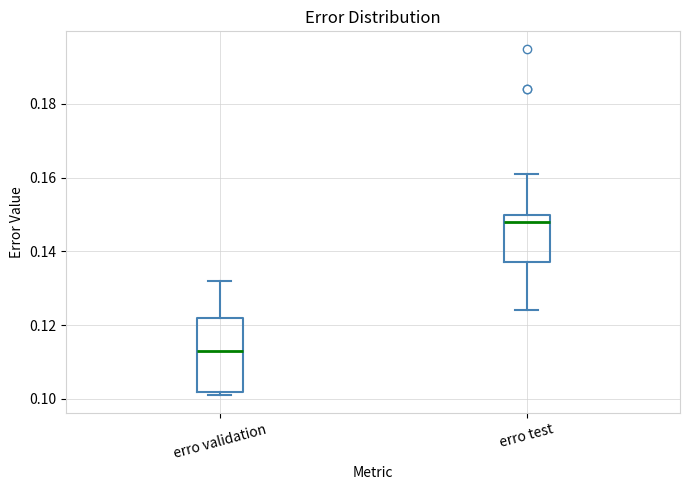

Reading left to right, transcribe this box plot: for each box, give where its median line is, the range the box spans, and where its two whiskers end, as read against the y-axis. The values are not printed on the chart, so give them approximately, as read against the axis.

erro validation: median 0.114, box 0.102 to 0.122, whiskers 0.102 (just below the box's lower edge) to 0.132
erro test: median 0.148, box 0.138 to 0.150, whiskers 0.124 to 0.162